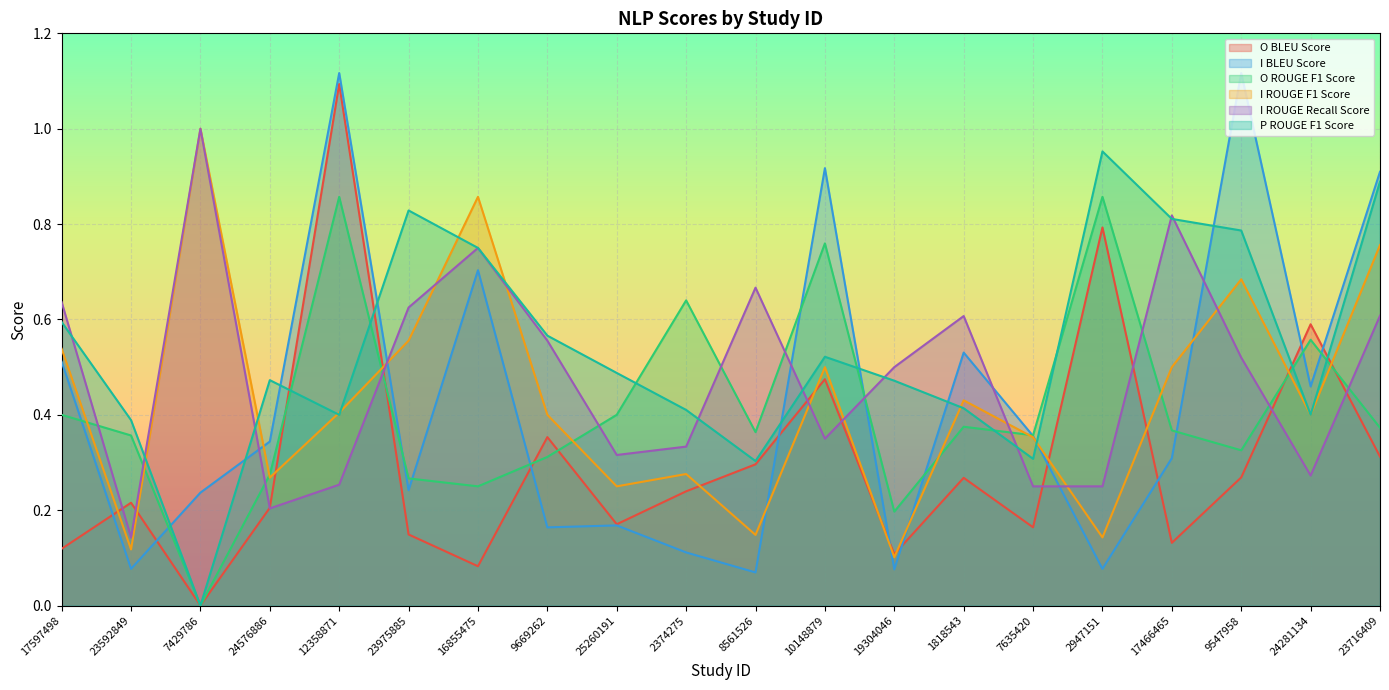

What is the maximum value for I BLEU Score?

1.1